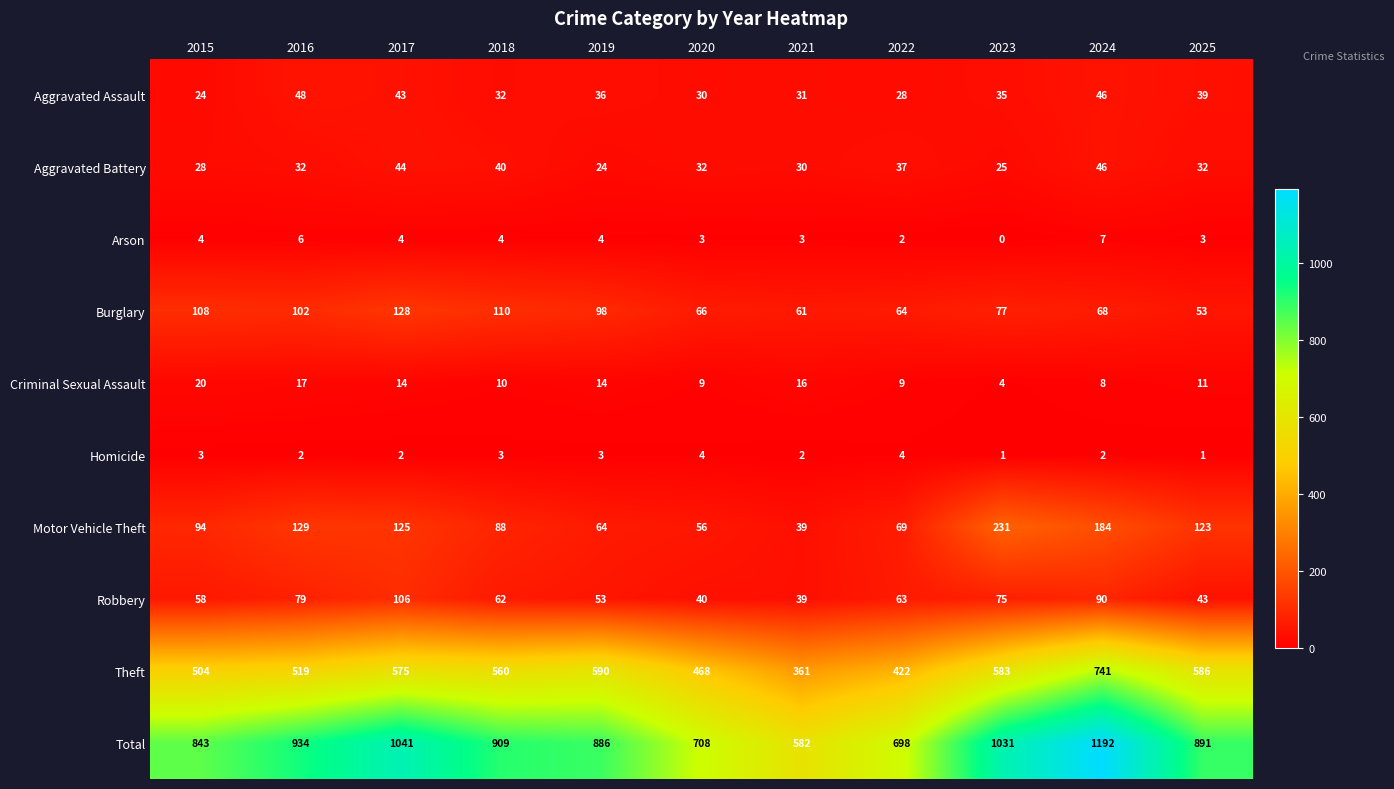

What is the average value of the Burglary series?

85